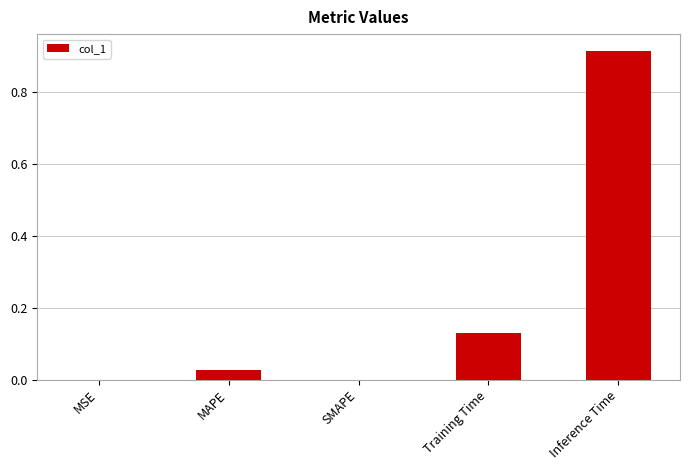

The chart shows a value of 1.3 at Inference Time. True or false?

False